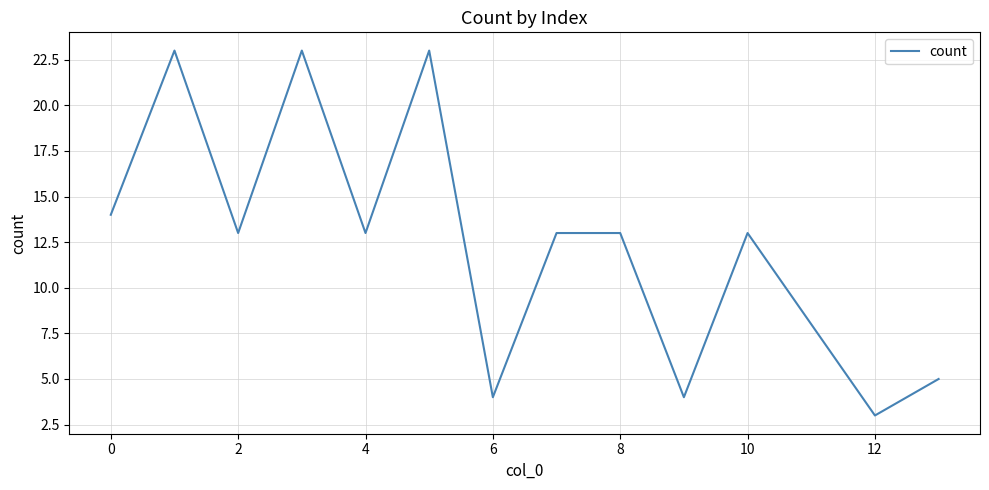

What is the maximum value shown in the chart?

23